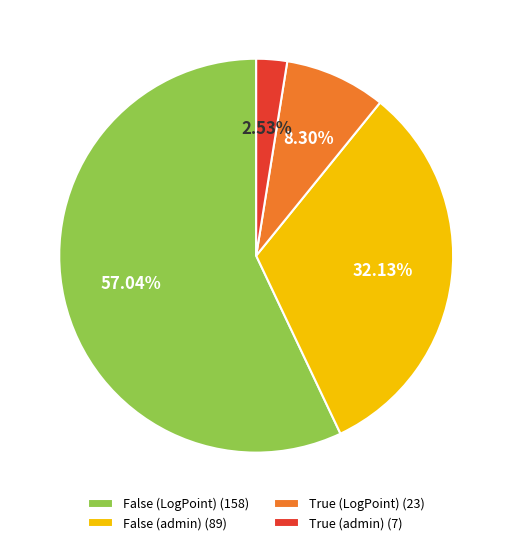

Which category accounts for the majority?

False (LogPoint) (158)